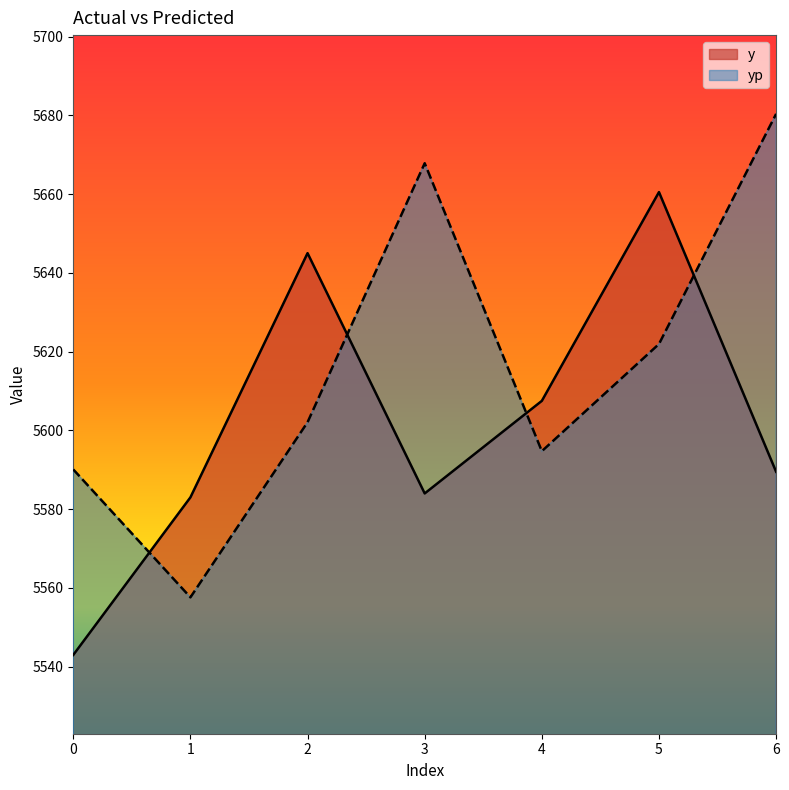

What is the value of the y point at the 6th from the left?

5660.5